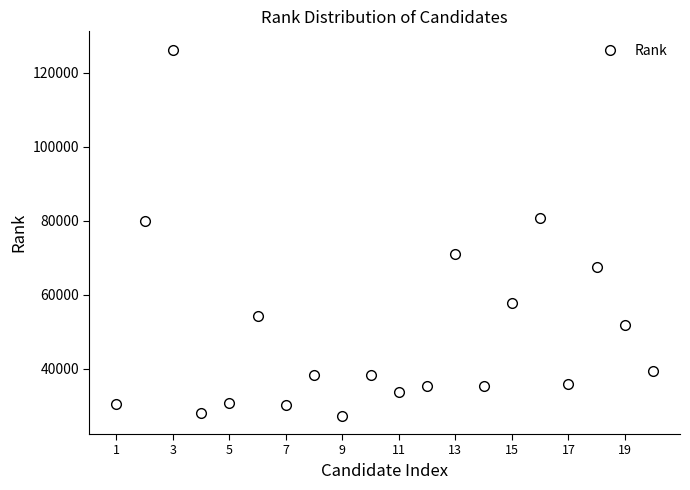

What is the smallest value displayed?

27347